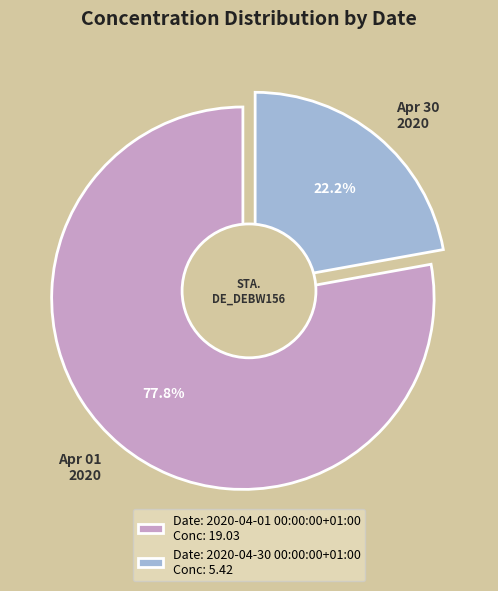

Rank the categories by value from lowest to highest.

2020-04-30 00:00:00+01:00, 2020-04-01 00:00:00+01:00